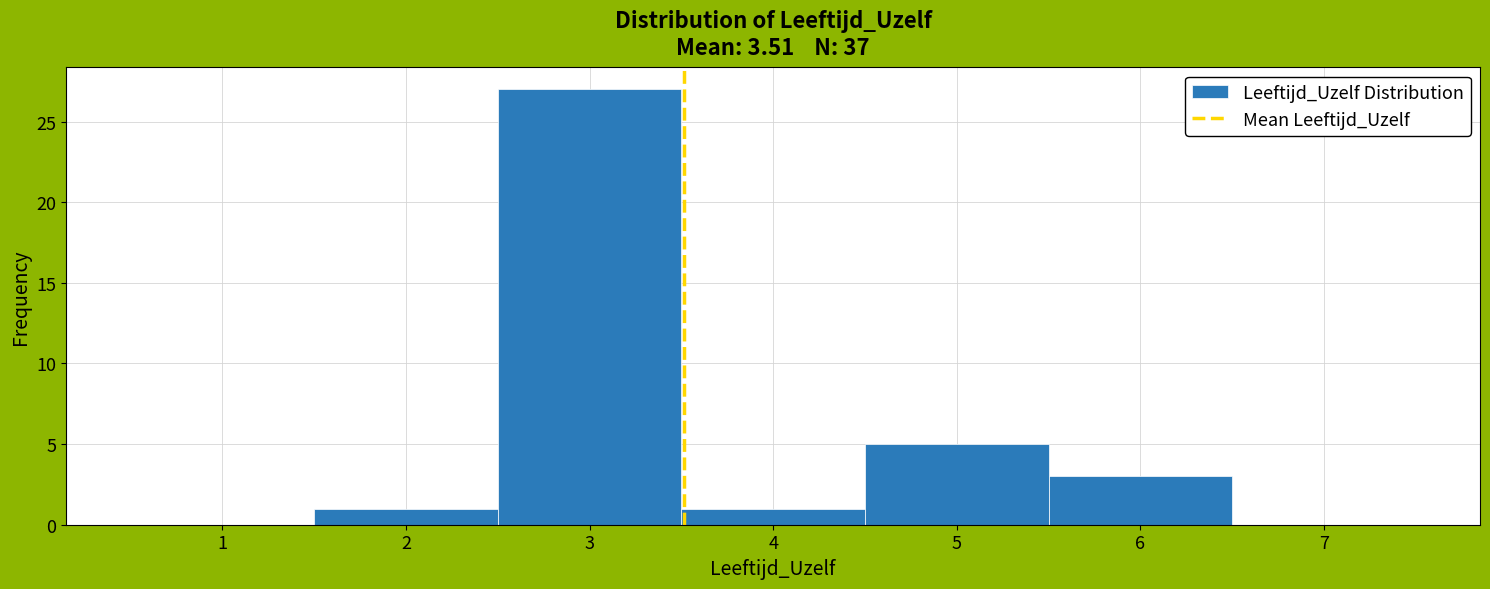

Reading left to right, transcribe this chart: for each bar, give the range it covers on the x-axis and its height. The values are not printed on the chart, so give them approximately, as read against the axis.

0.5 to 1.5: 0
1.5 to 2.5: 1
2.5 to 3.5: 27
3.5 to 4.5: 1
4.5 to 5.5: 5
5.5 to 6.5: 3
6.5 to 7.5: 0